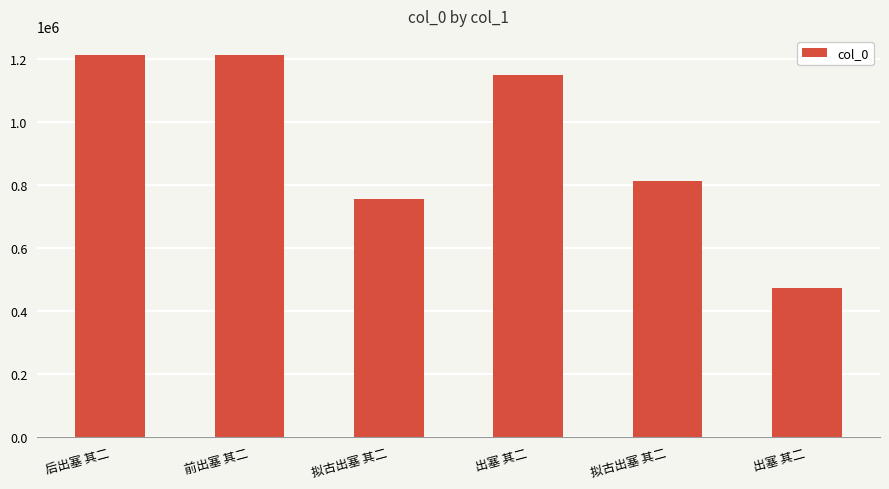

Reading left to right, transcribe all the data shown in this chart.

后出塞 其二=1212620	前出塞 其二=1212618	拟古出塞 其二=755781	出塞 其二=1147808	拟古出塞 其二=812341	出塞 其二=471833